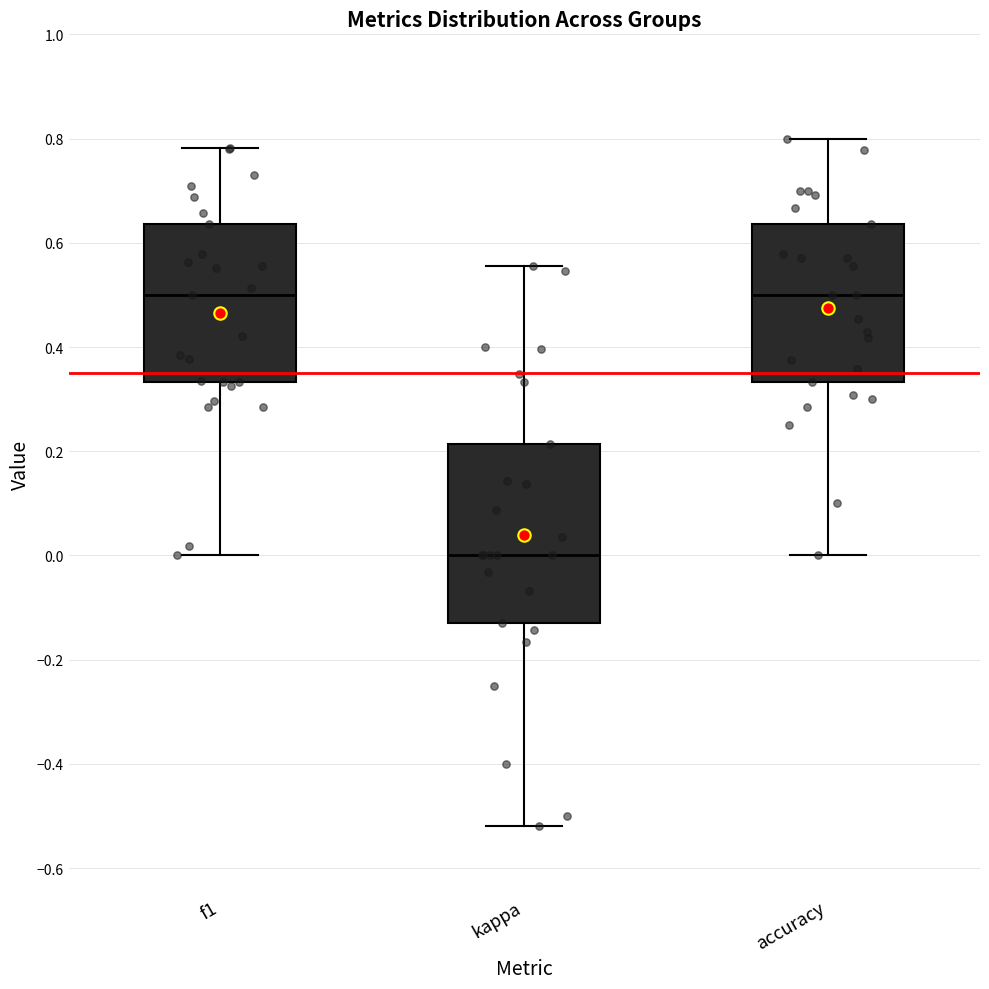

Which box has the lowest median line?

kappa